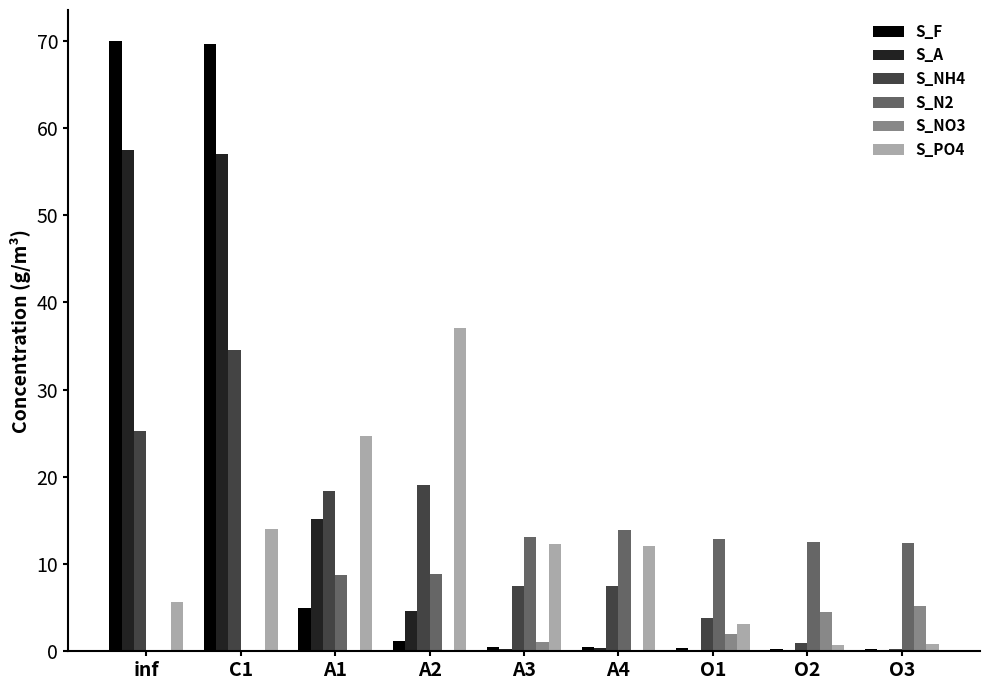

What is the greatest value displayed?

70.0